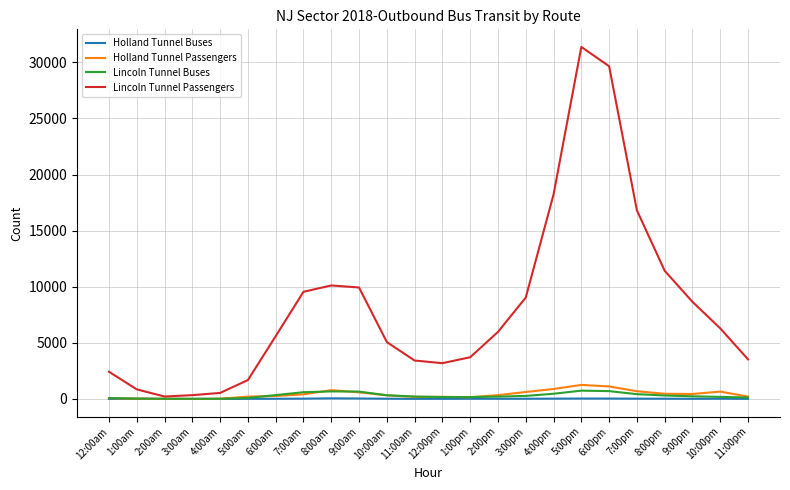

What value does the Holland Tunnel Passengers series have at 9:00pm?

441